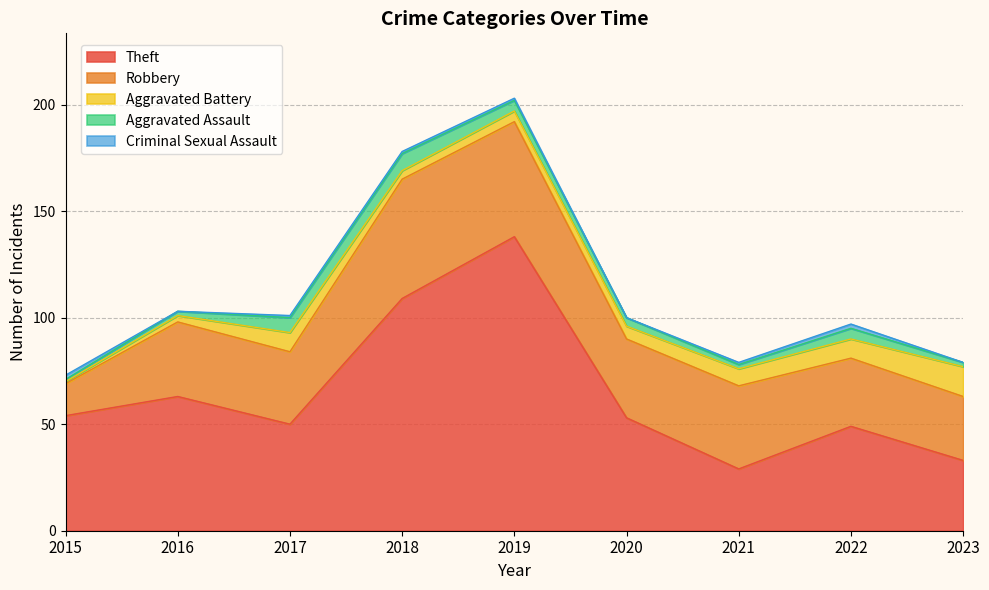

What is the difference between the second highest and minimum values in the Robbery series?

39